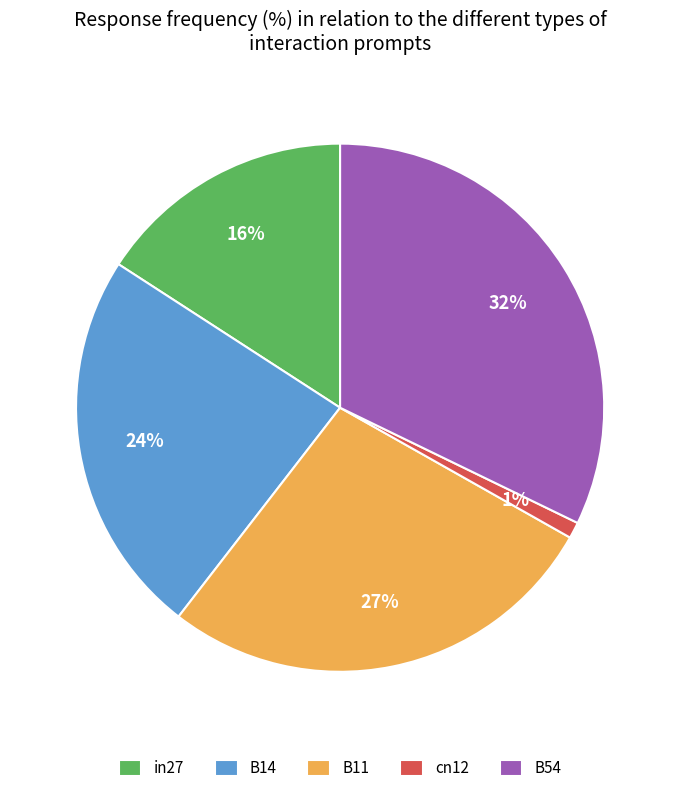

To the nearest percent, what is the average slice percentage?

20%